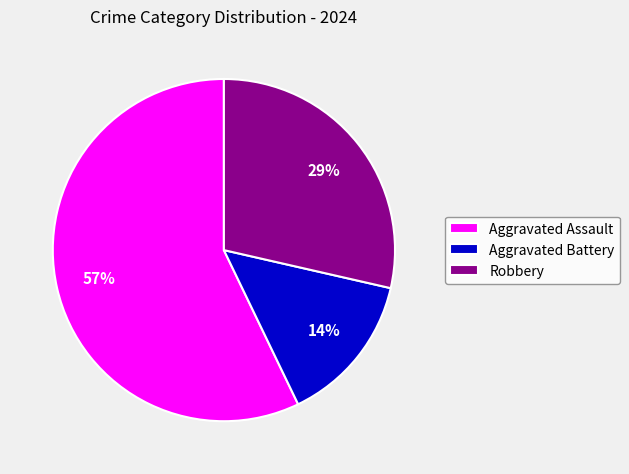

How many segments does this pie chart have?

3